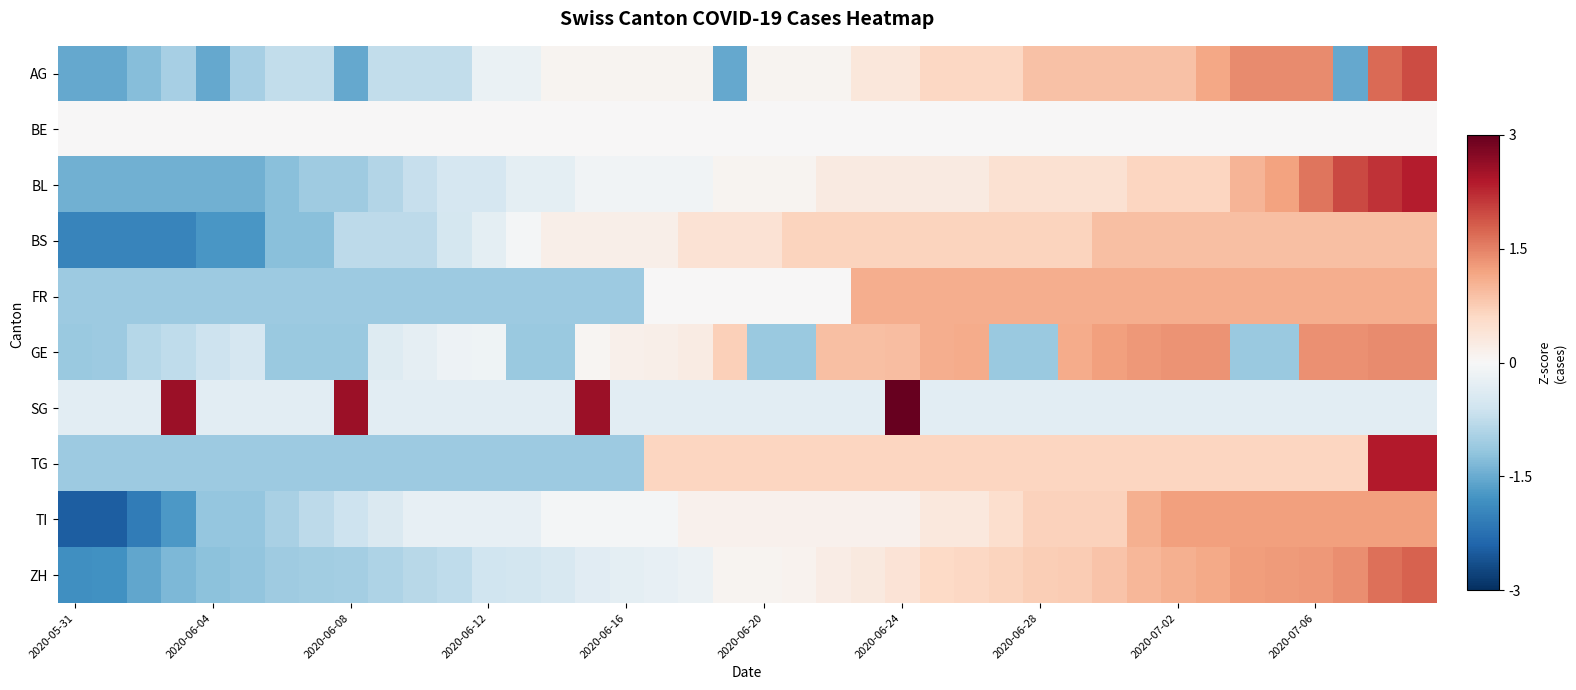

At how many categories does at least one series exceed 1?

20